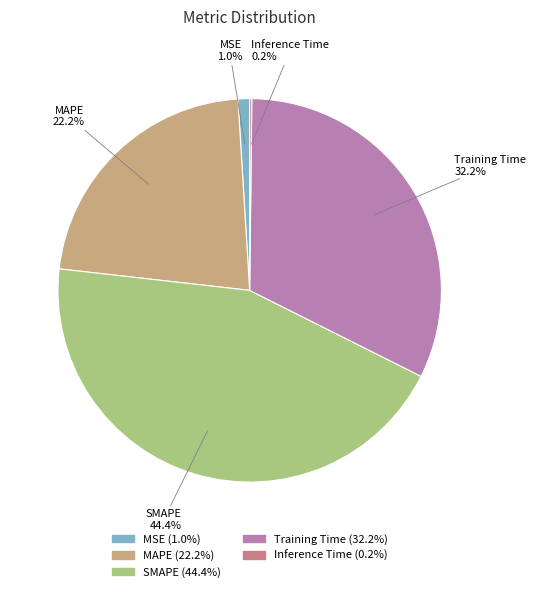

What is the largest slice in the pie chart?

SMAPE